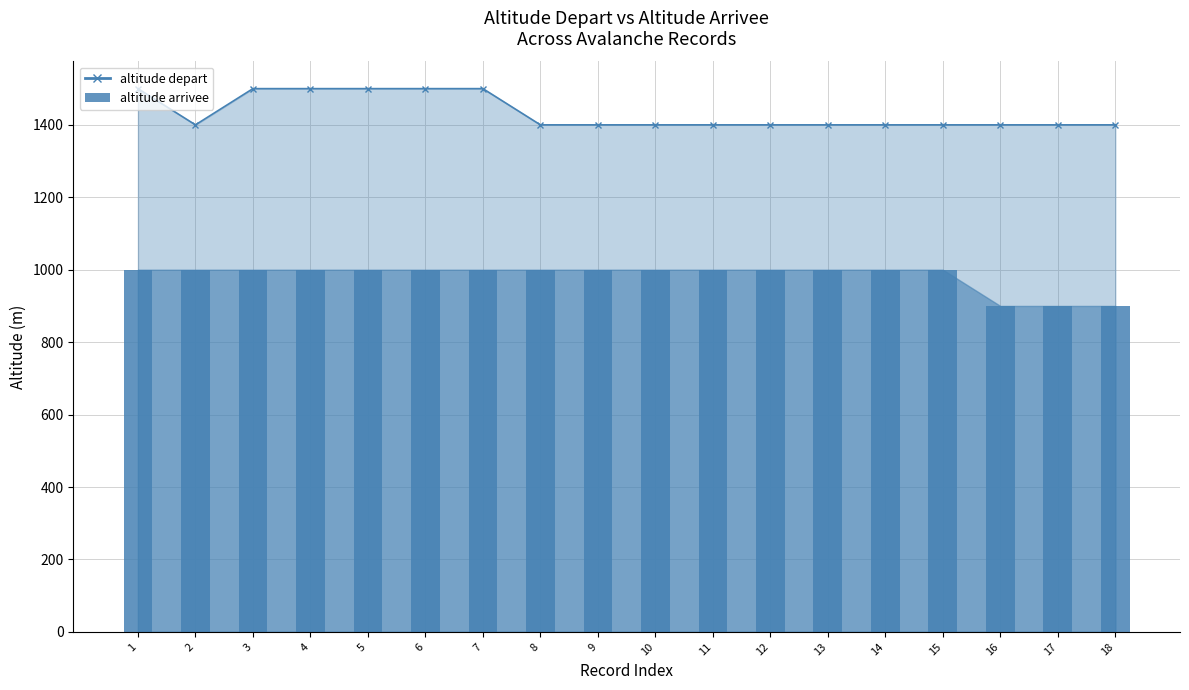

Rank the series by their average value, from highest to lowest.

altitude depart, altitude arrivee